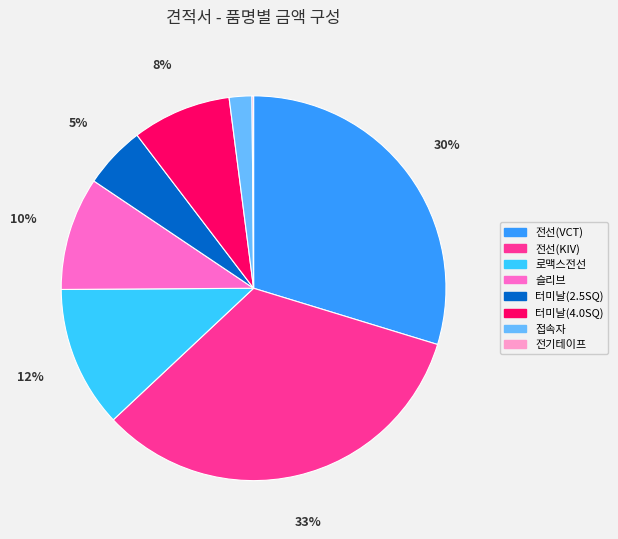

The 로맥스전선 slice represents 4% of the pie. True or false?

False